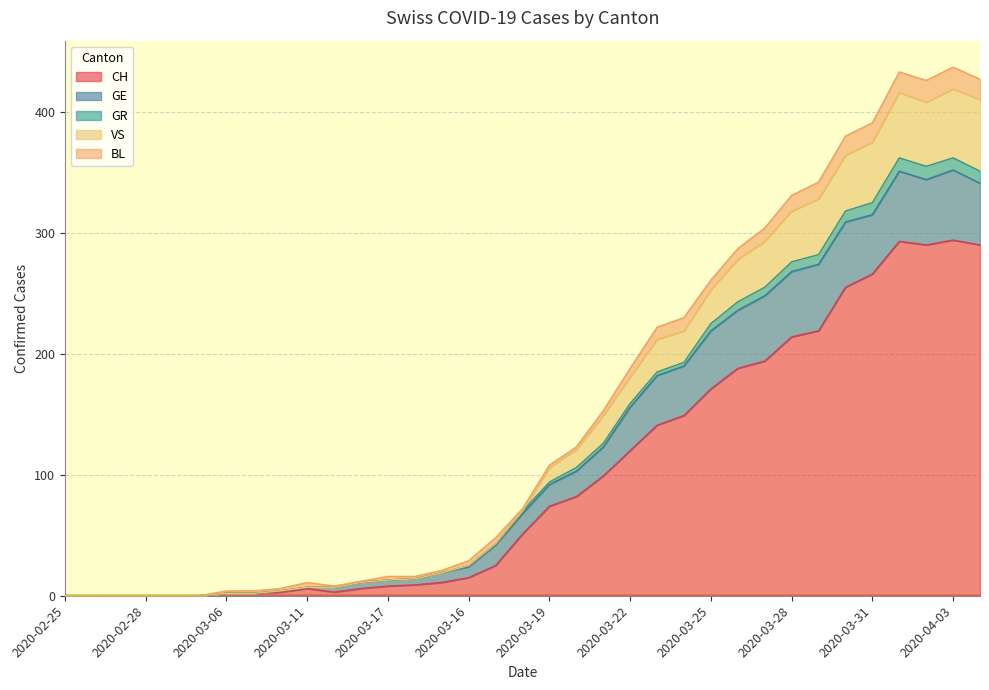

How many lines are shown in the chart?

5